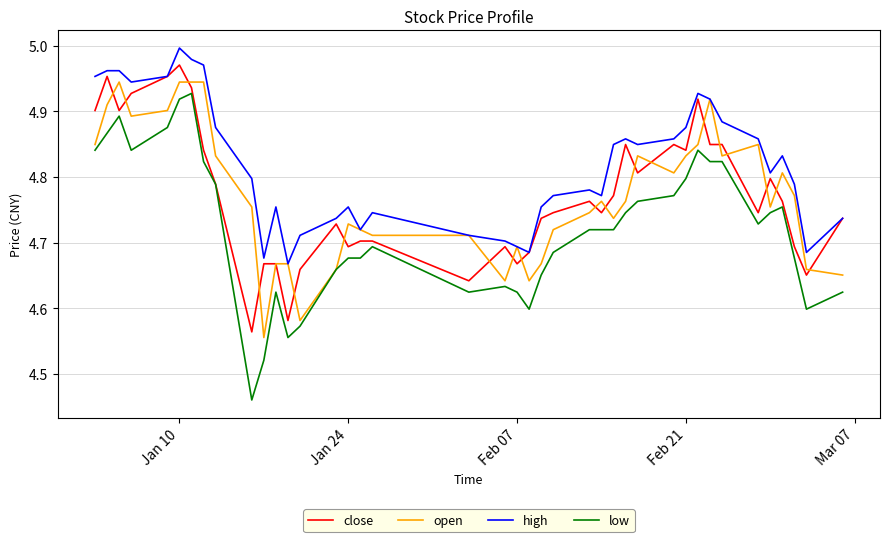

Which series has the largest total across all categories?

high